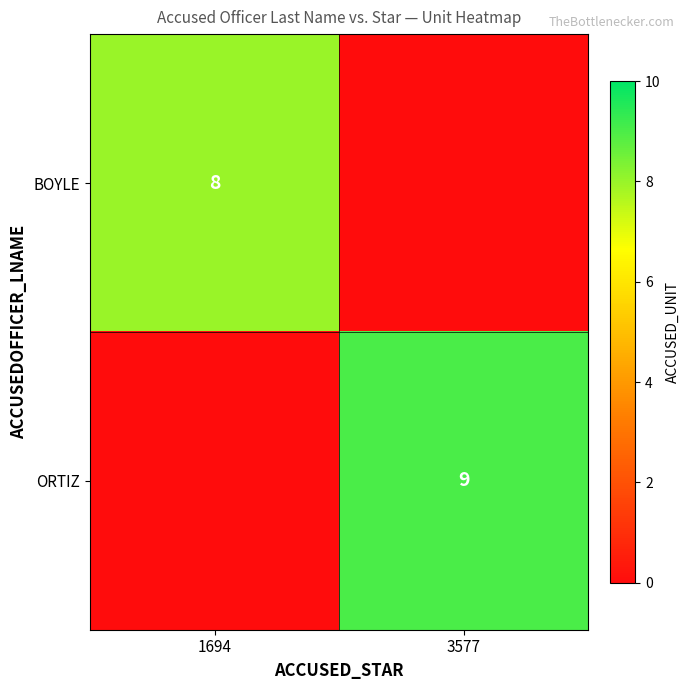

What is the spread (max minus min) of values at 1694?

8